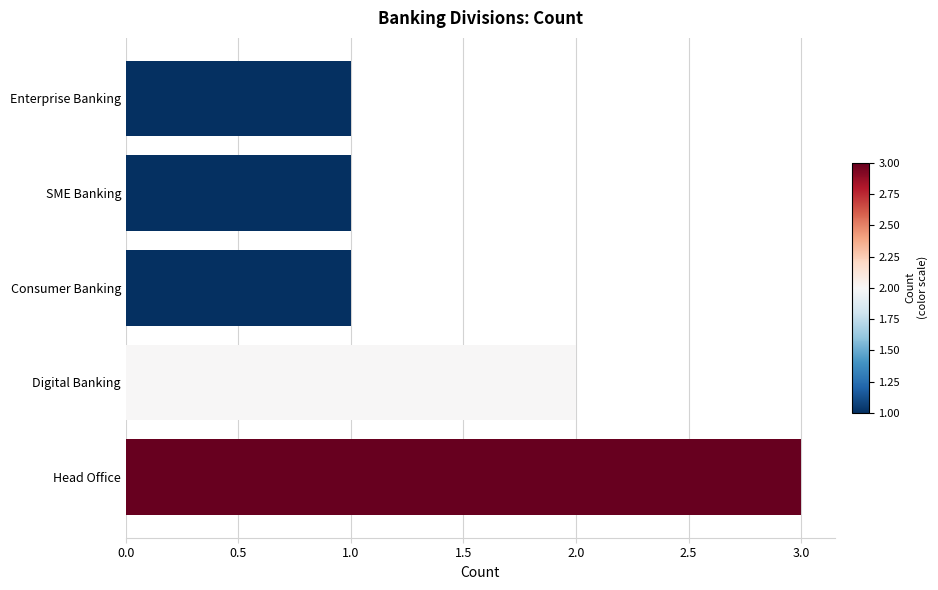

What is the sum of the values at SME Banking and Head Office?

4